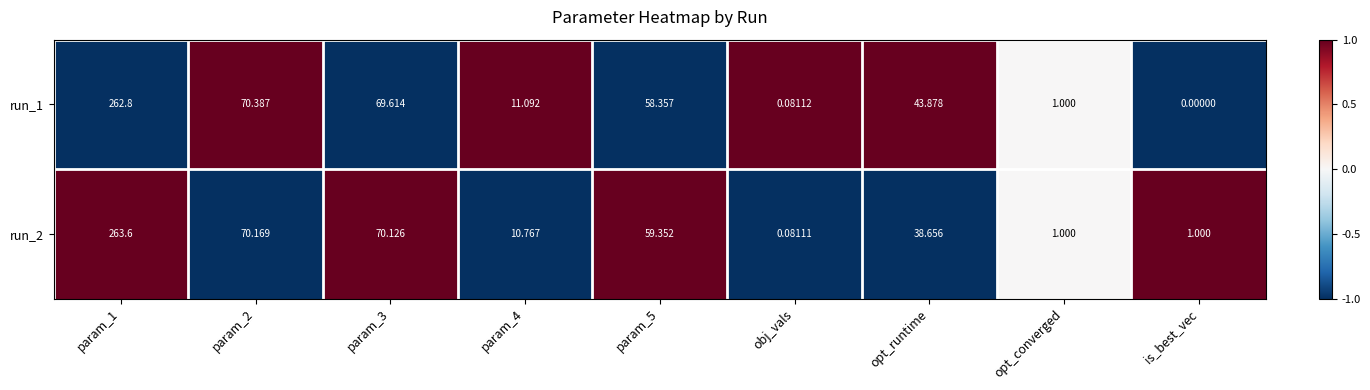

At which label does run_2 reach its minimum?

obj_vals